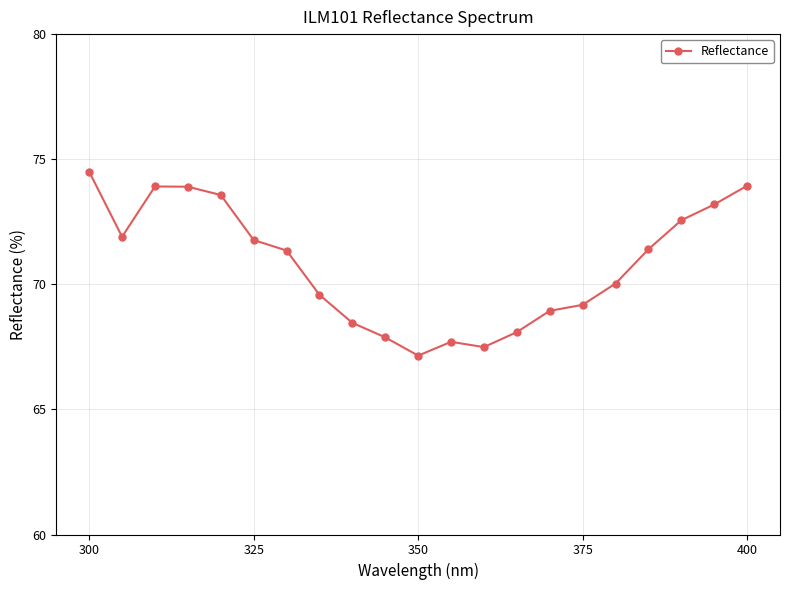

What is the value of the 12th point from the left?

67.7